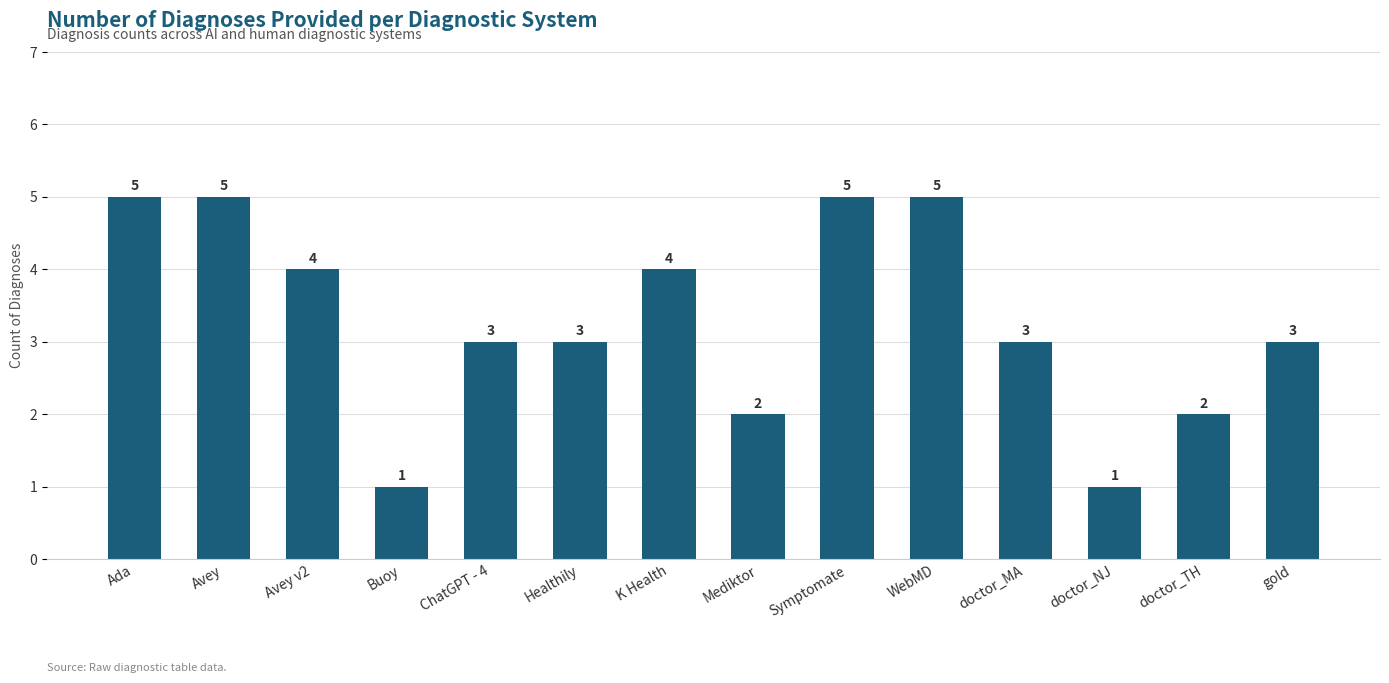

Reading left to right, list all the values displayed in this chart.

5	5	4	1	3	3	4	2	5	5	3	1	2	3